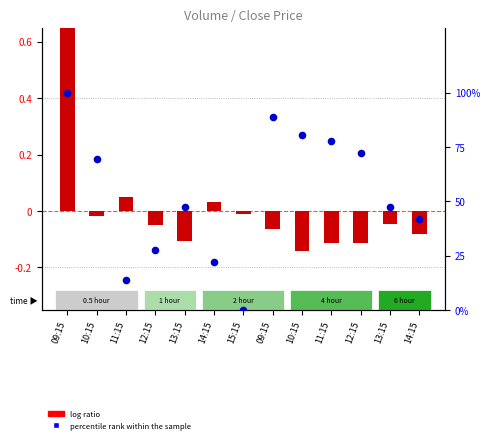

At how many categories does at least one series exceed 11?

12